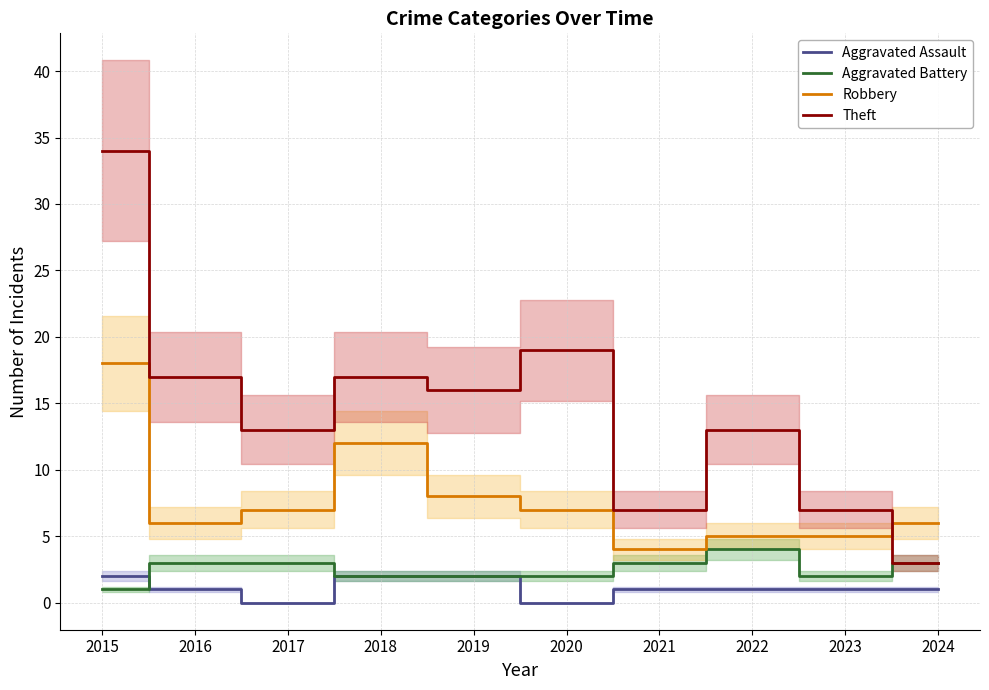

What is the value of the Theft point at the 3rd from the left?

13